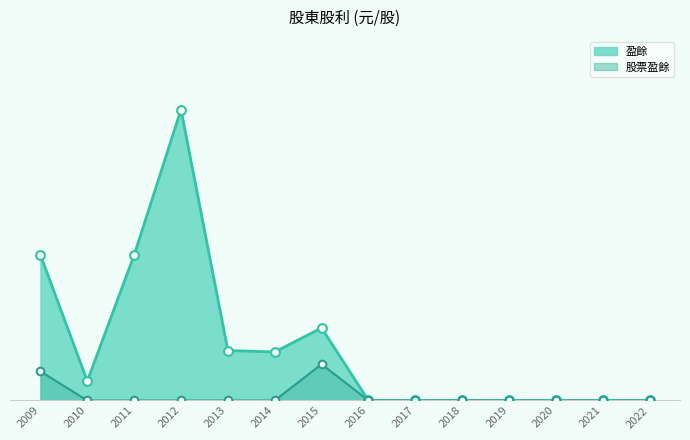

What are all the series names shown in the legend?

盈餘, 股票盈餘